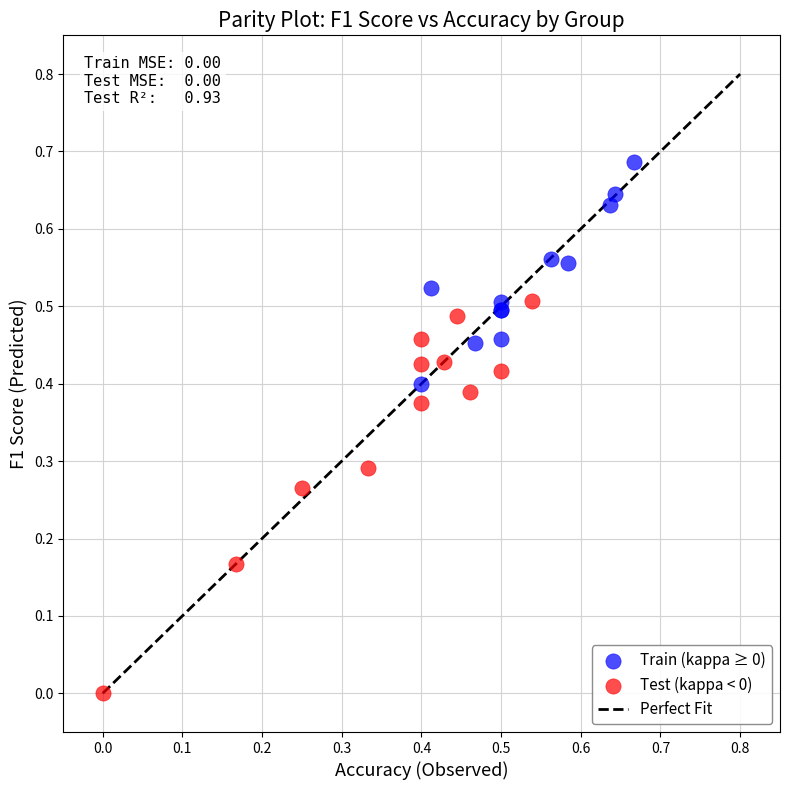

Which series reaches the maximum Y coordinate?

Train (kappa ≥ 0)